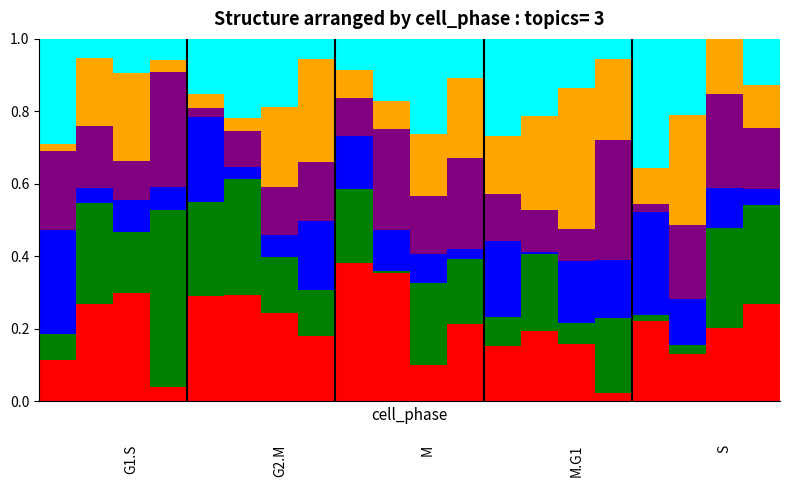

Does the chart contain stacked bars?

Yes